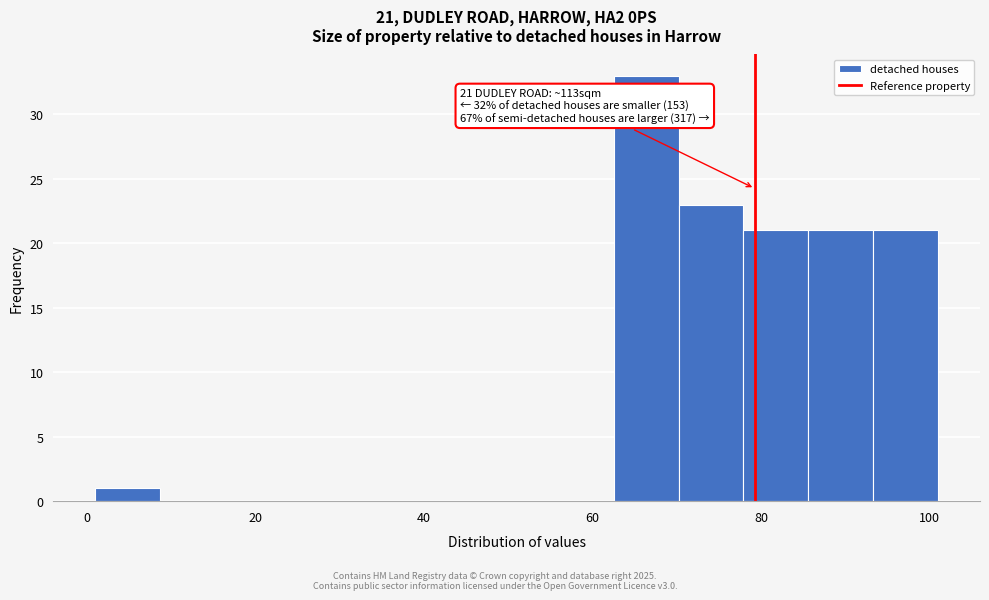

Read against the x-axis, roughly where is the centre of the tallest bar?

66